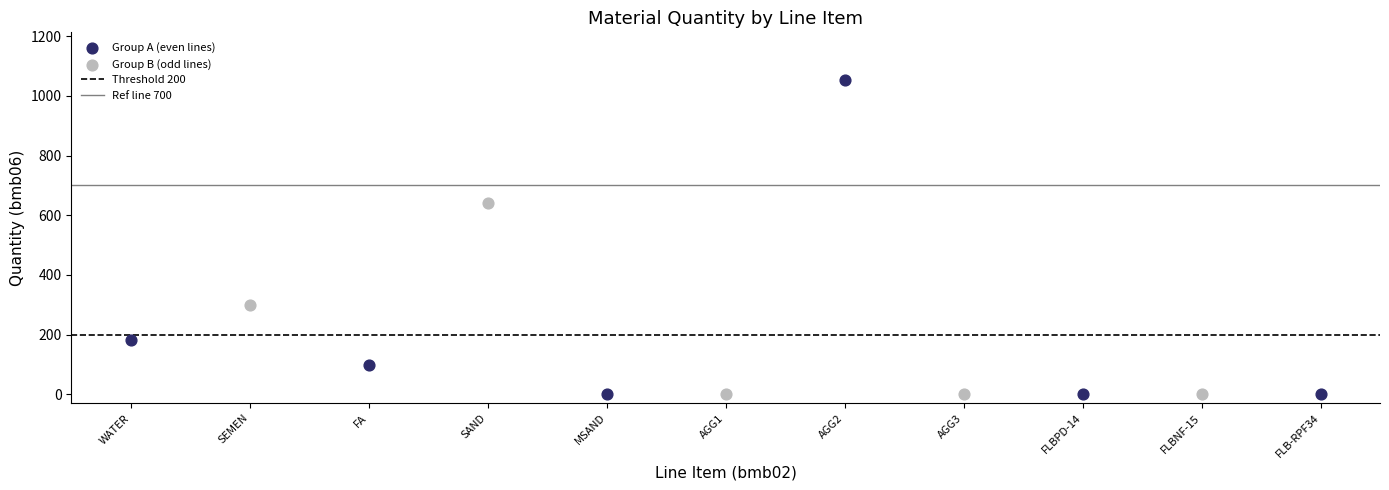

Which series has the largest Y range (max minus min)?

Group A (even lines)